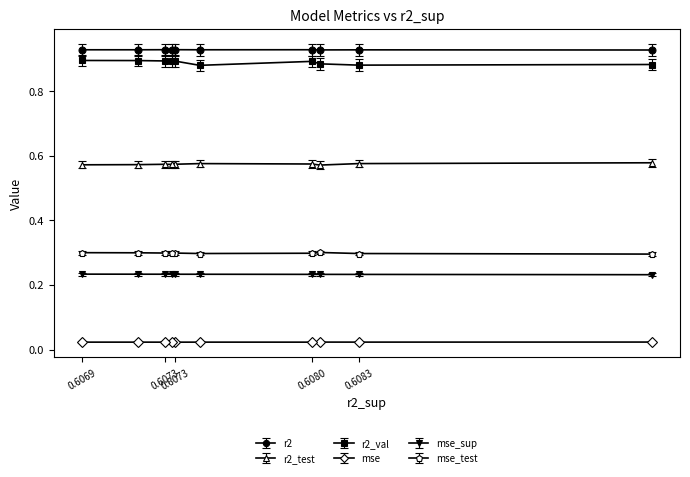

In r2, how many points are lower than both neighbors (excluding endpoints)?

3